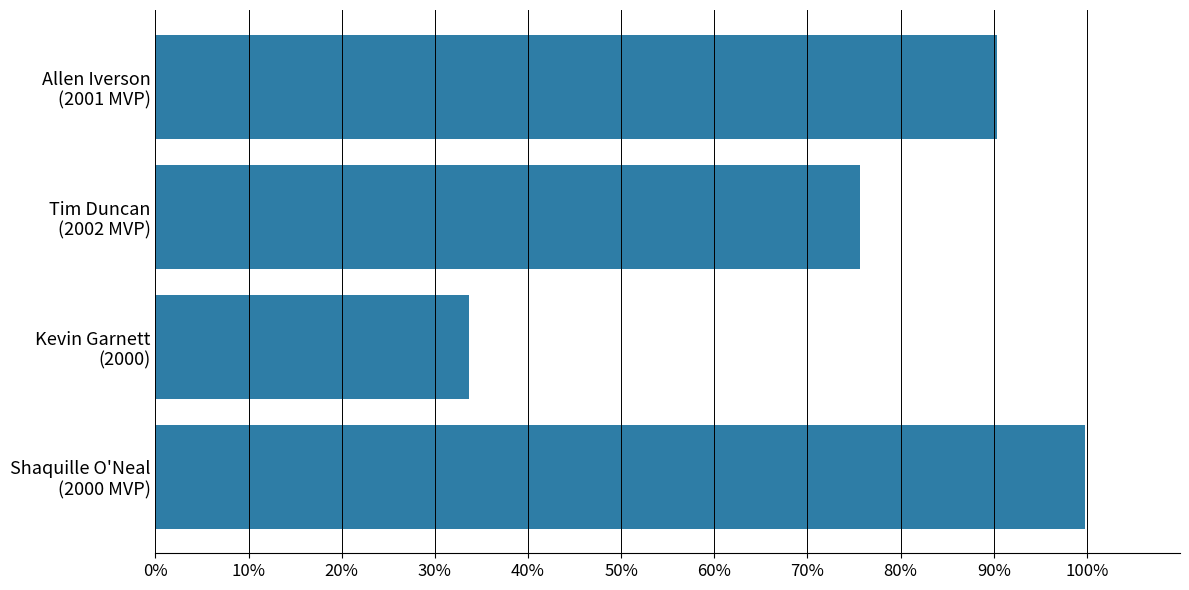

Are the bars horizontal?

Yes